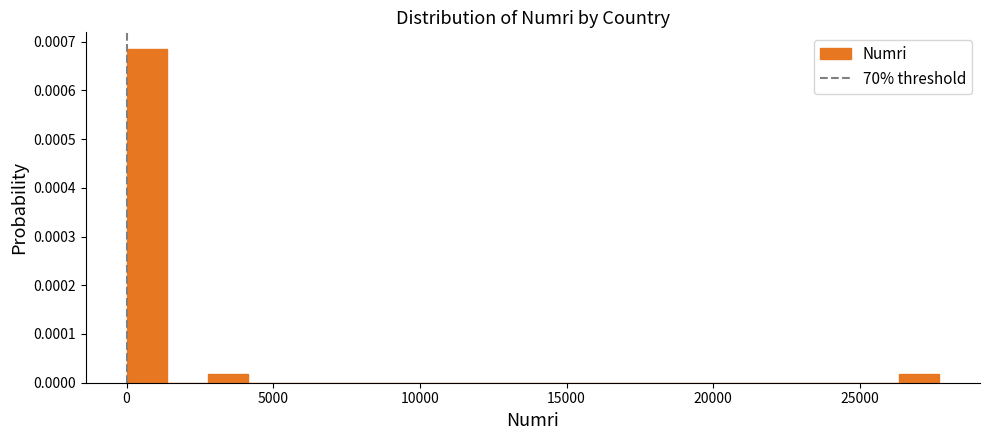

Read against the x-axis, roughly where is the centre of the tallest bar?

500